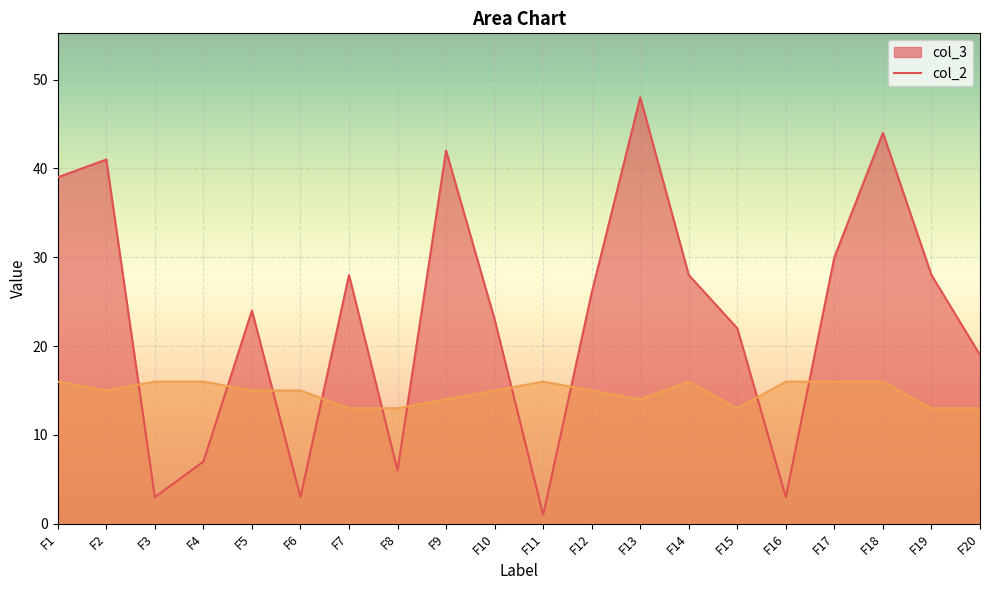

How many lines are shown in the chart?

2